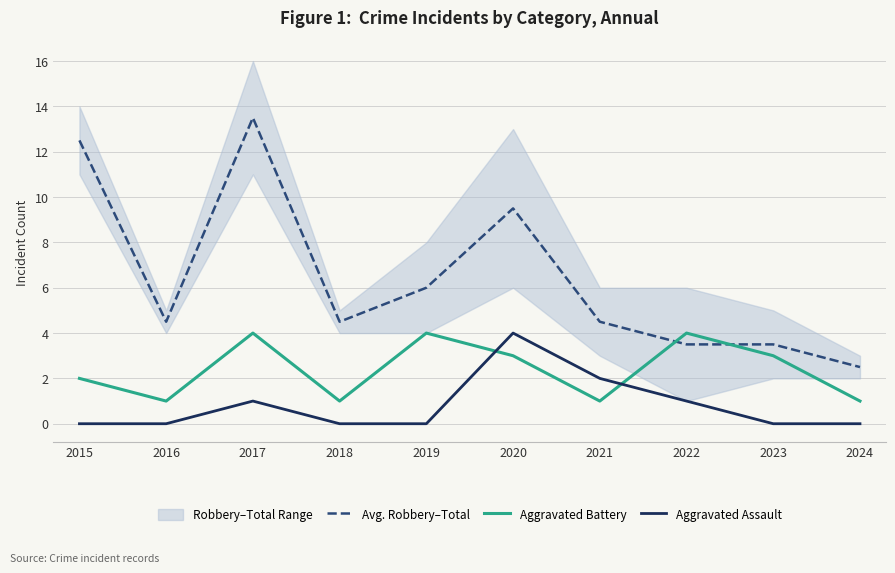

The Aggravated Assault series shows -2.2 at 2015. True or false?

False